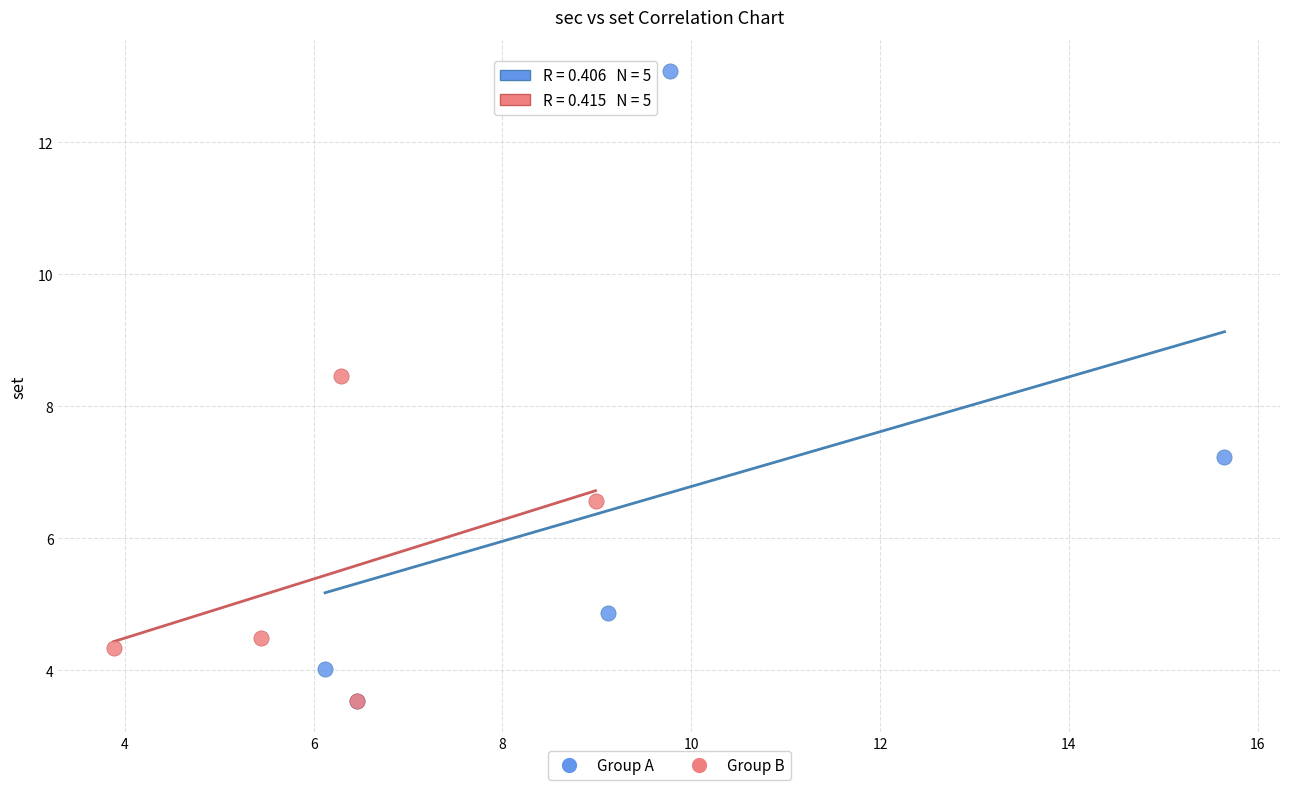

Which series reaches the maximum Y coordinate?

Group A